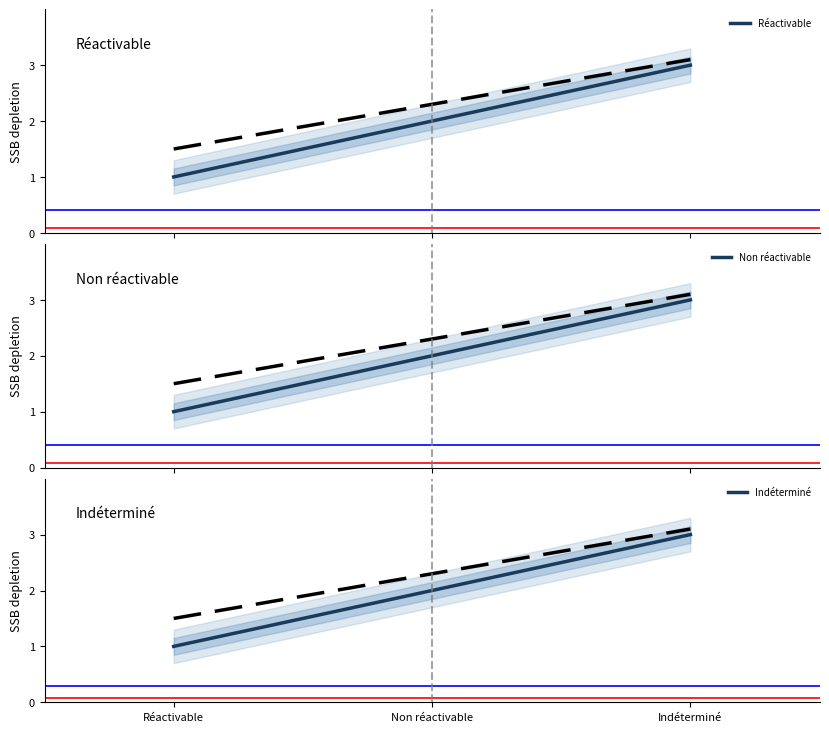

The value of Non réactivable at Indéterminé is 3. True or false?

True